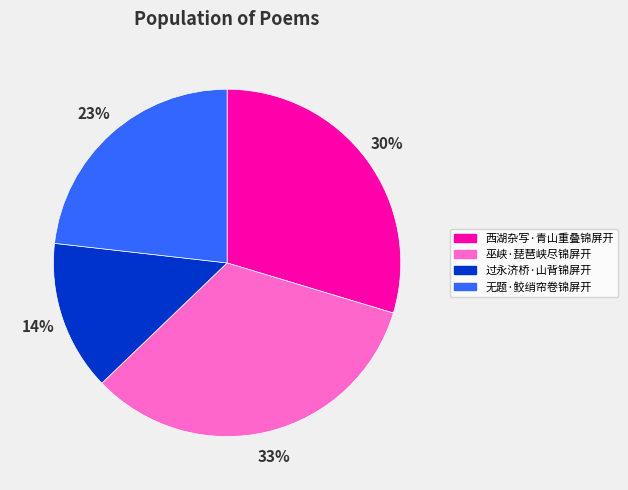

Does any single category account for the majority?

No